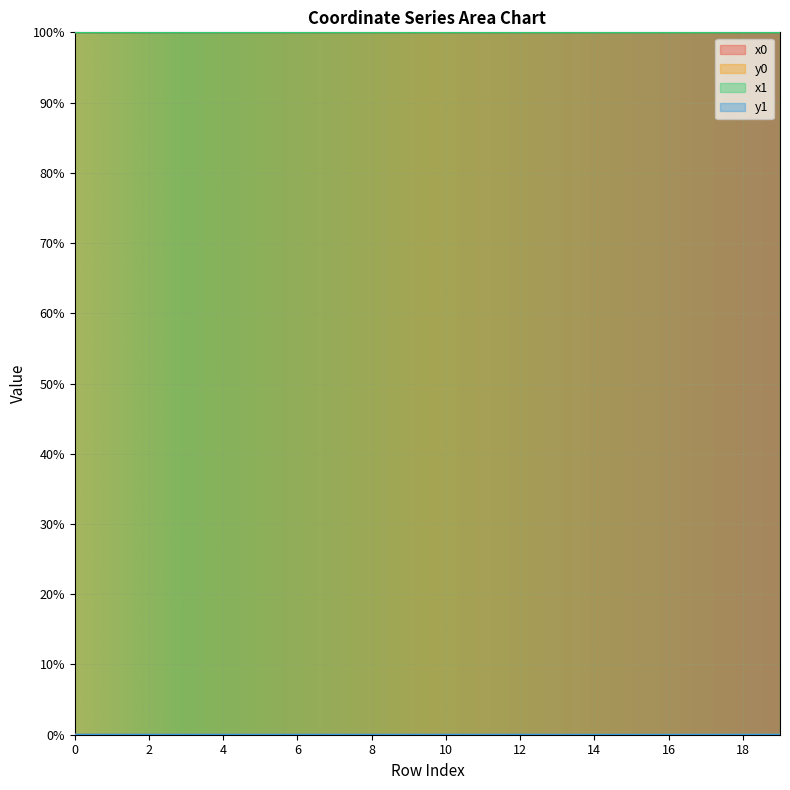

List the series in order of their peak value, highest first.

x1, x0, y1, y0